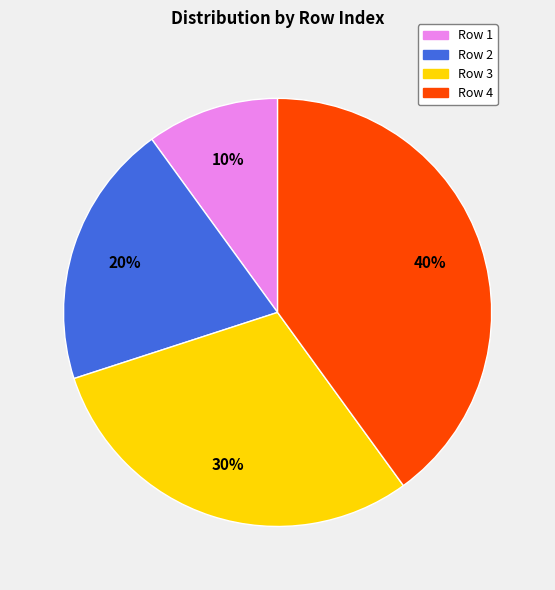

The Row 3 slice represents 30% of the pie. True or false?

True